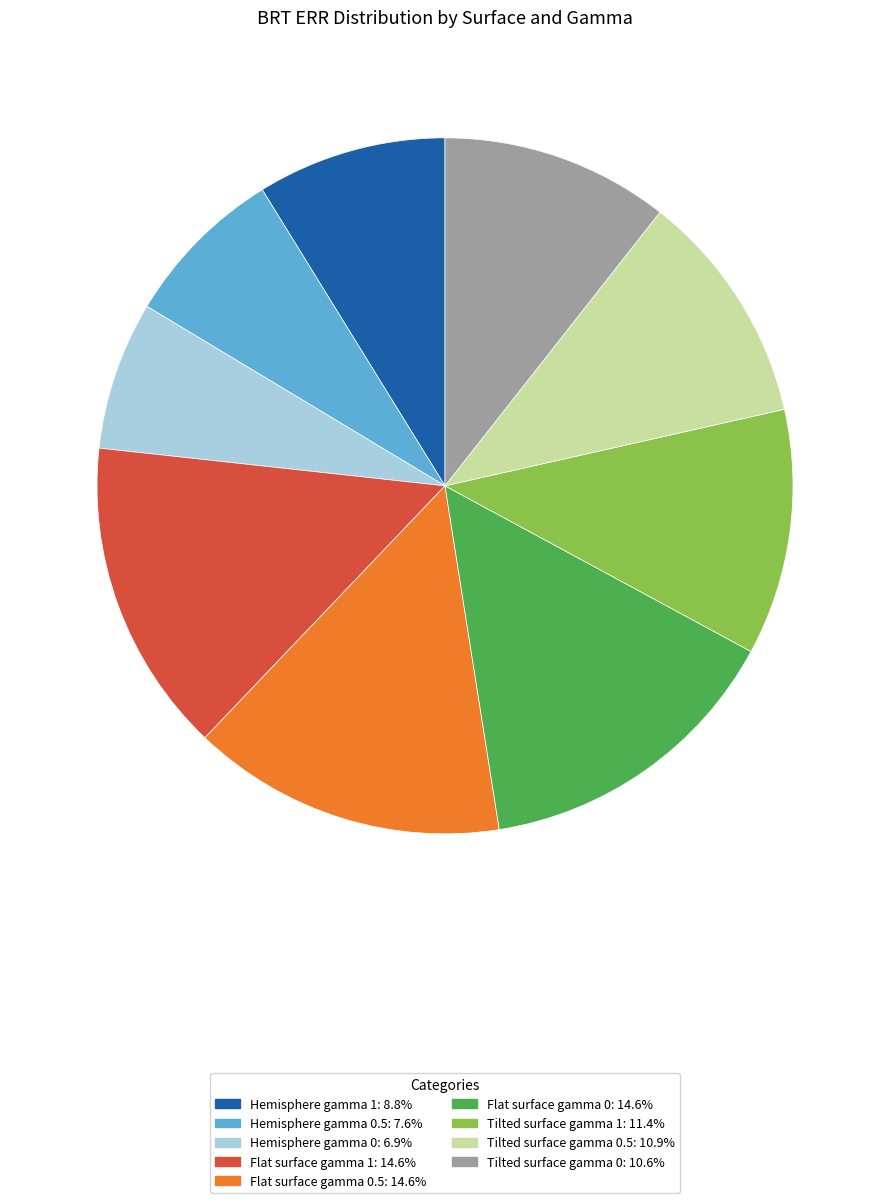

Does any single category account for the majority?

No